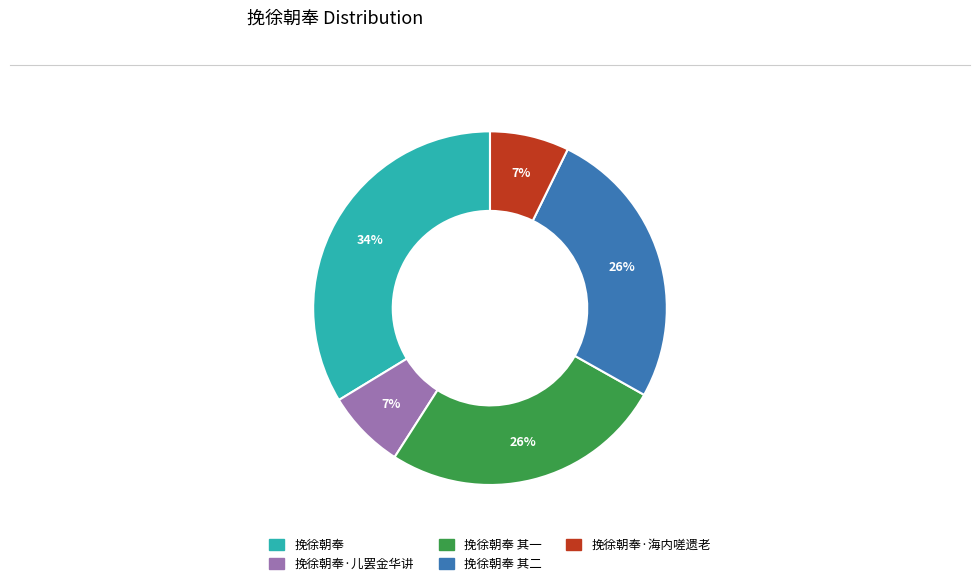

Is it true that 挽徐朝奉·儿罢金华讲 is 7% of the pie?

True